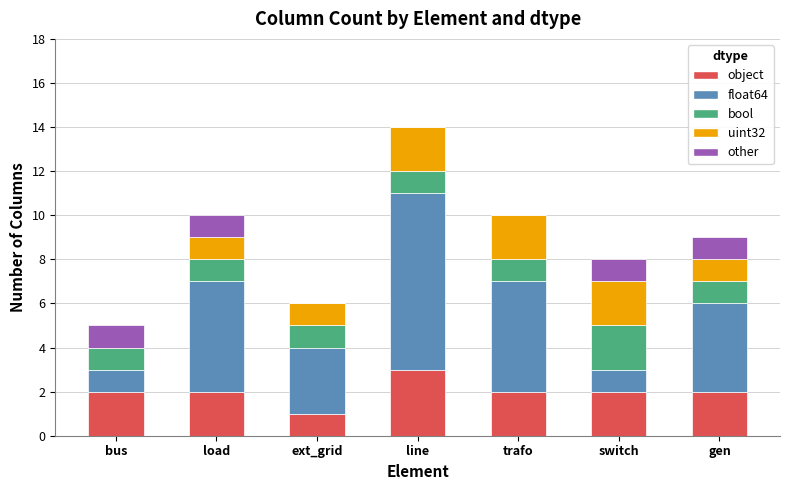

Which category has the highest value in the object series?

line